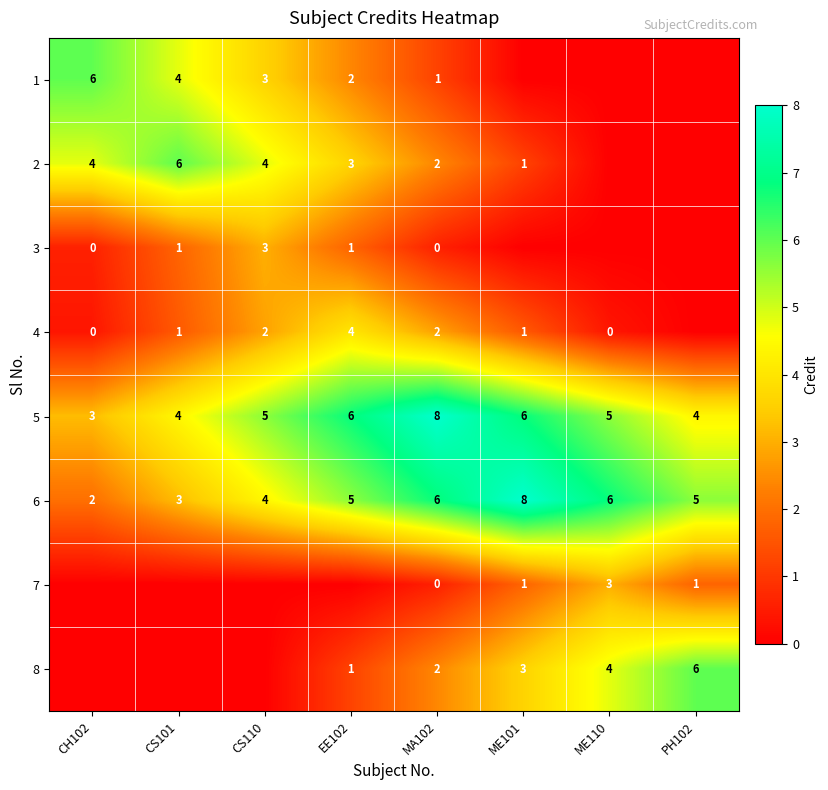

How many categories are shown in the chart?

8